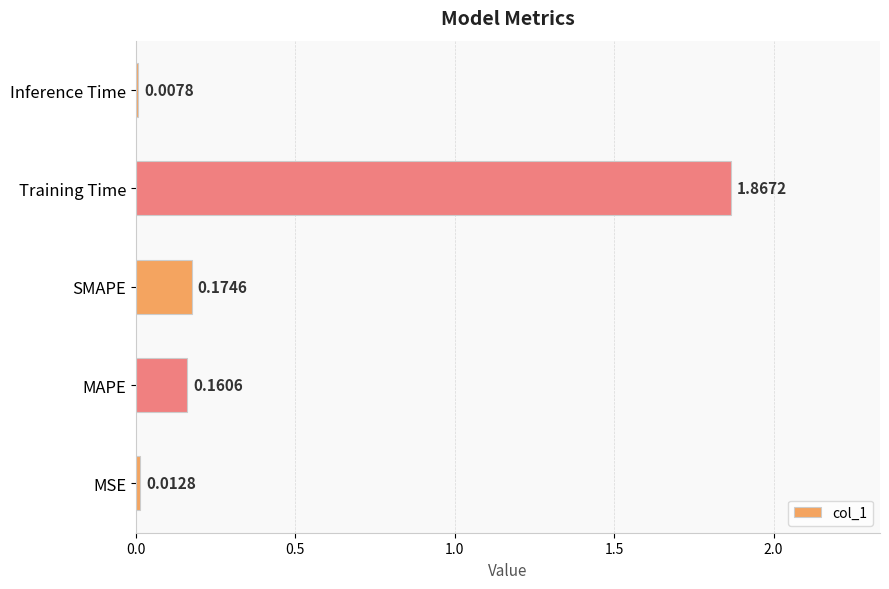

How many bars are there in total?

5